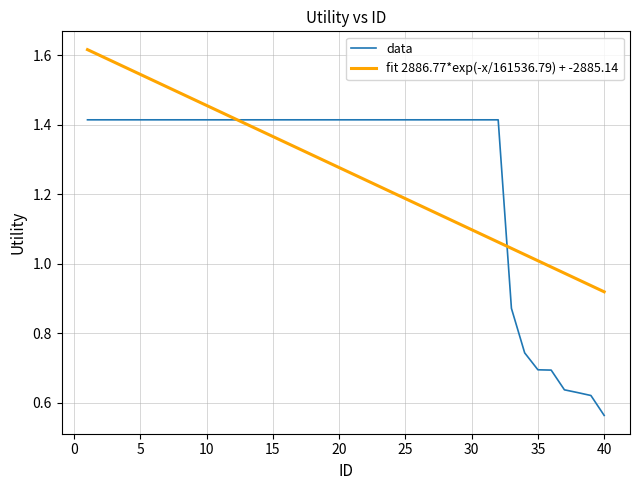

What is the average value?

1.3